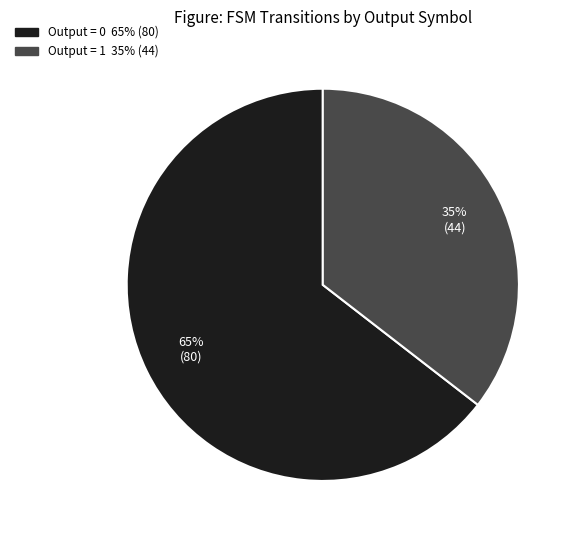

To the nearest percent, what is the average slice percentage?

50%